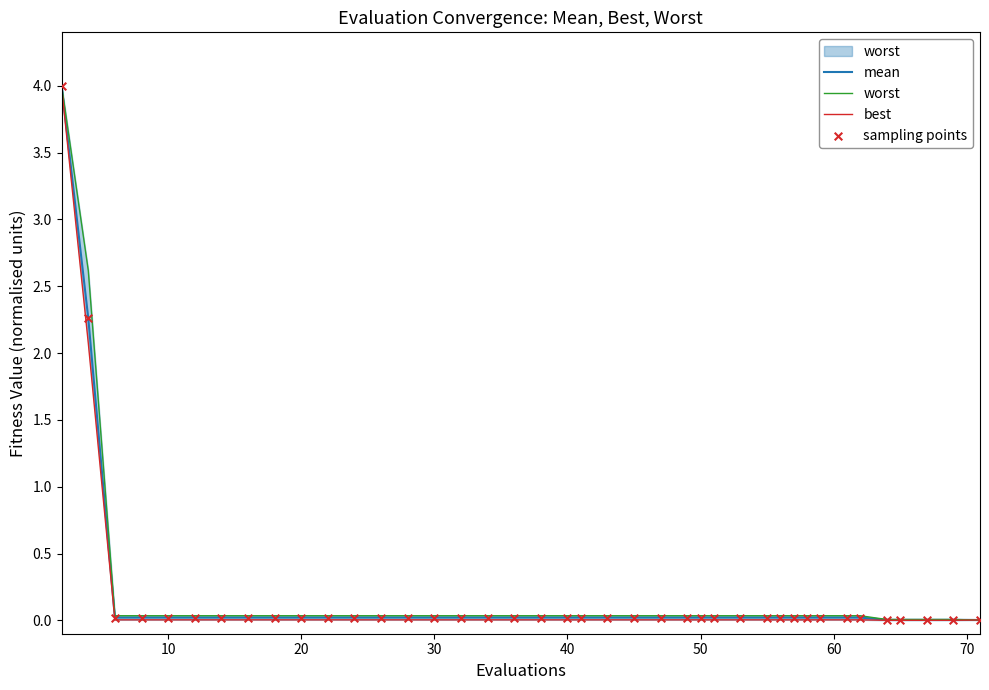

Which series contains the highest Y value?

worst